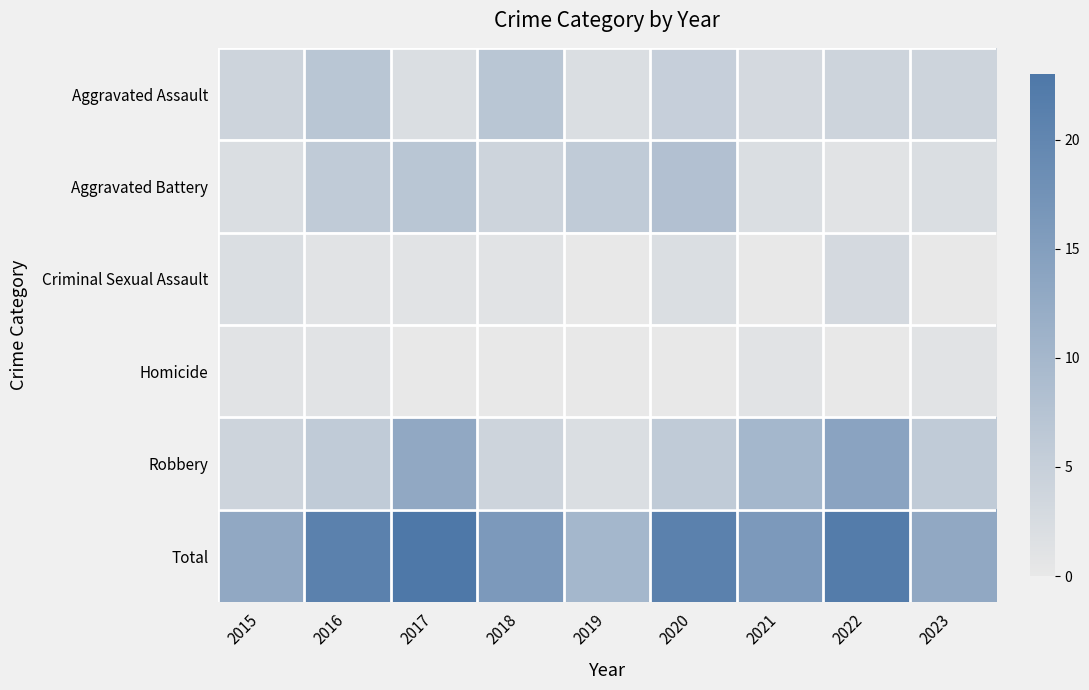

Which has a higher value, 2020 or 2019?

2020